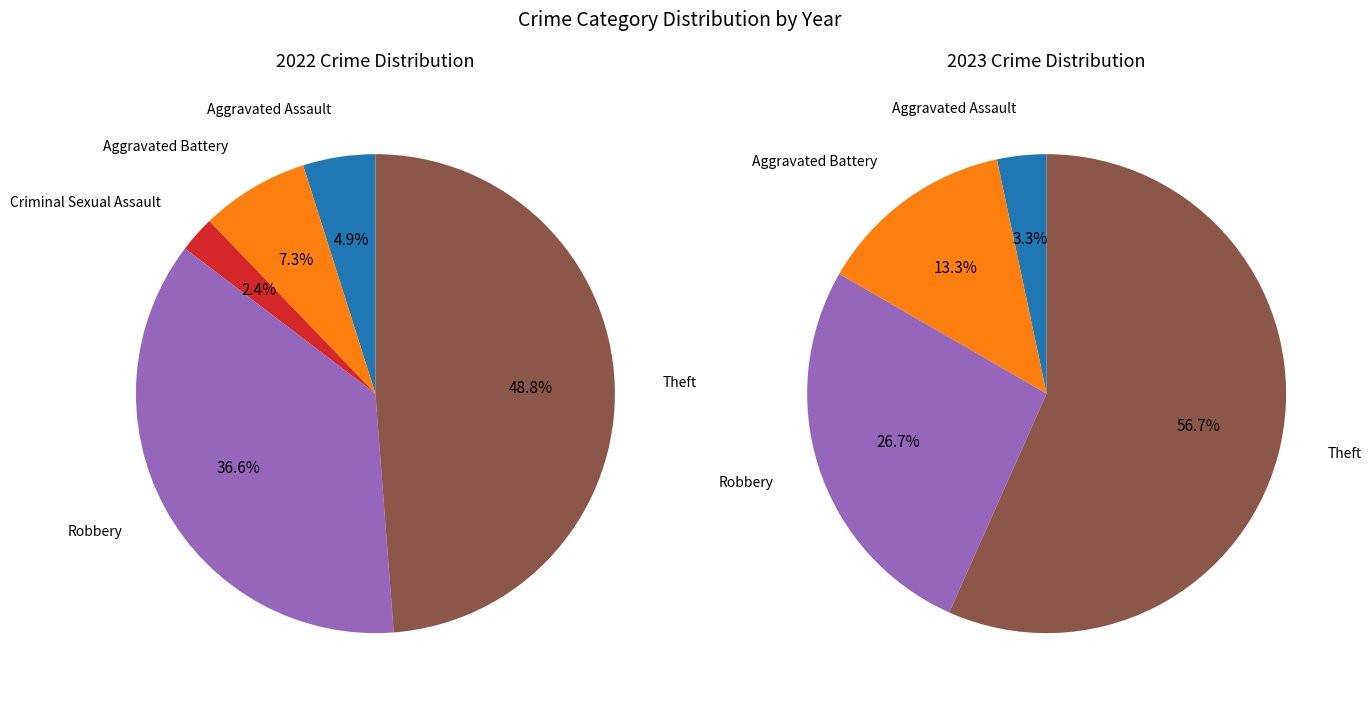

To the nearest percent, what portion does Aggravated Battery represent?

7%